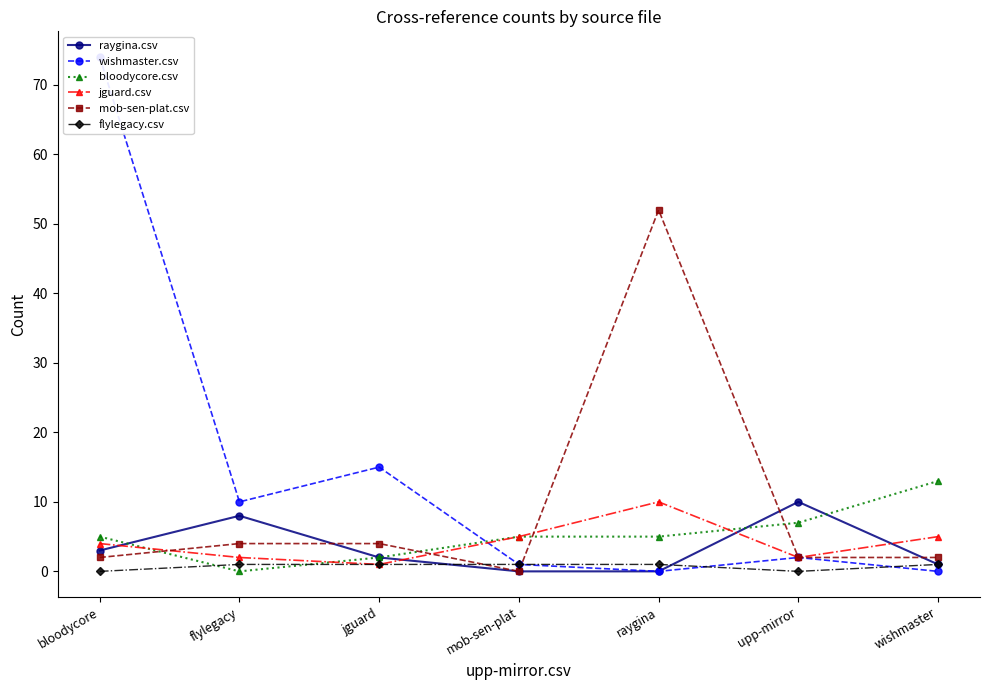

Reading left to right, list all the values displayed in this chart.

raygina.csv: bloodycore=3	flylegacy=8	jguard=2	mob-sen-plat=0	raygina=0	upp-mirror=10	wishmaster=1
wishmaster.csv: bloodycore=74	flylegacy=10	jguard=15	mob-sen-plat=1	raygina=0	upp-mirror=2	wishmaster=0
bloodycore.csv: bloodycore=5	flylegacy=0	jguard=2	mob-sen-plat=5	raygina=5	upp-mirror=7	wishmaster=13
jguard.csv: bloodycore=4	flylegacy=2	jguard=1	mob-sen-plat=5	raygina=10	upp-mirror=2	wishmaster=5
mob-sen-plat.csv: bloodycore=2	flylegacy=4	jguard=4	mob-sen-plat=0	raygina=52	upp-mirror=2	wishmaster=2
flylegacy.csv: bloodycore=0	flylegacy=1	jguard=1	mob-sen-plat=1	raygina=1	upp-mirror=0	wishmaster=1